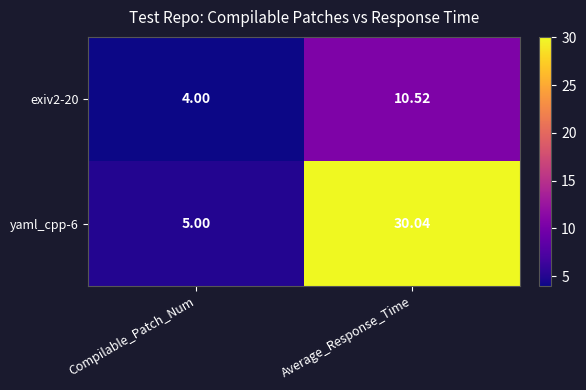

Between Compilable_Patch_Num and Average_Response_Time, which series saw the biggest shift?

yaml_cpp-6